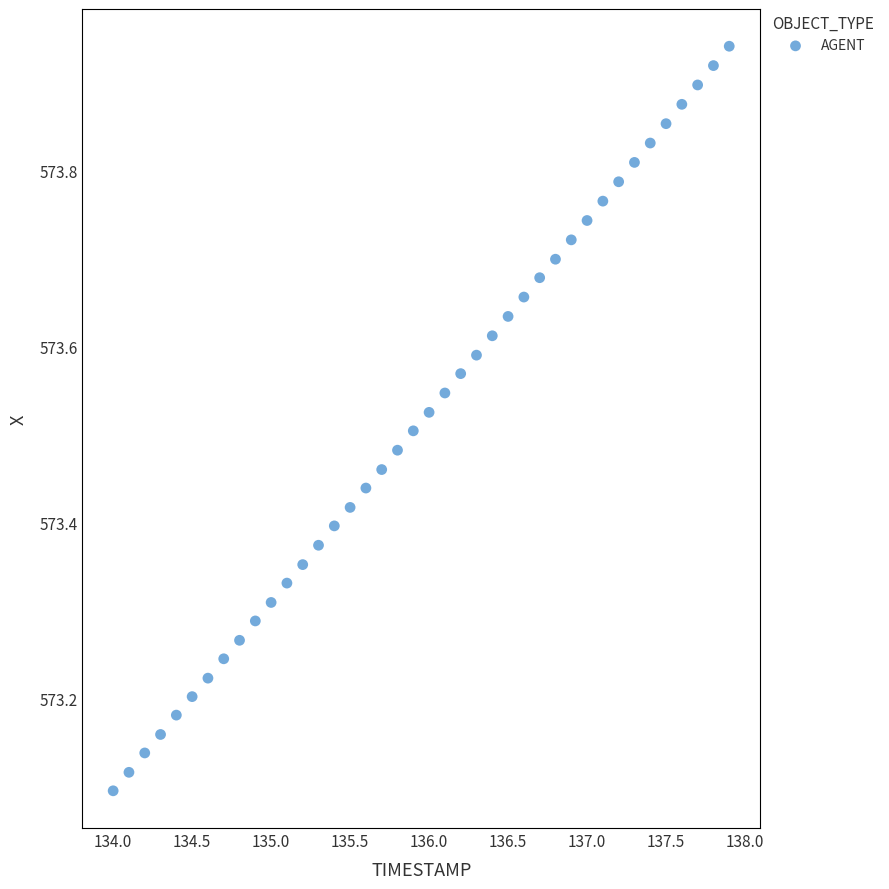

What is the range of X values (max minus min)?

3.9